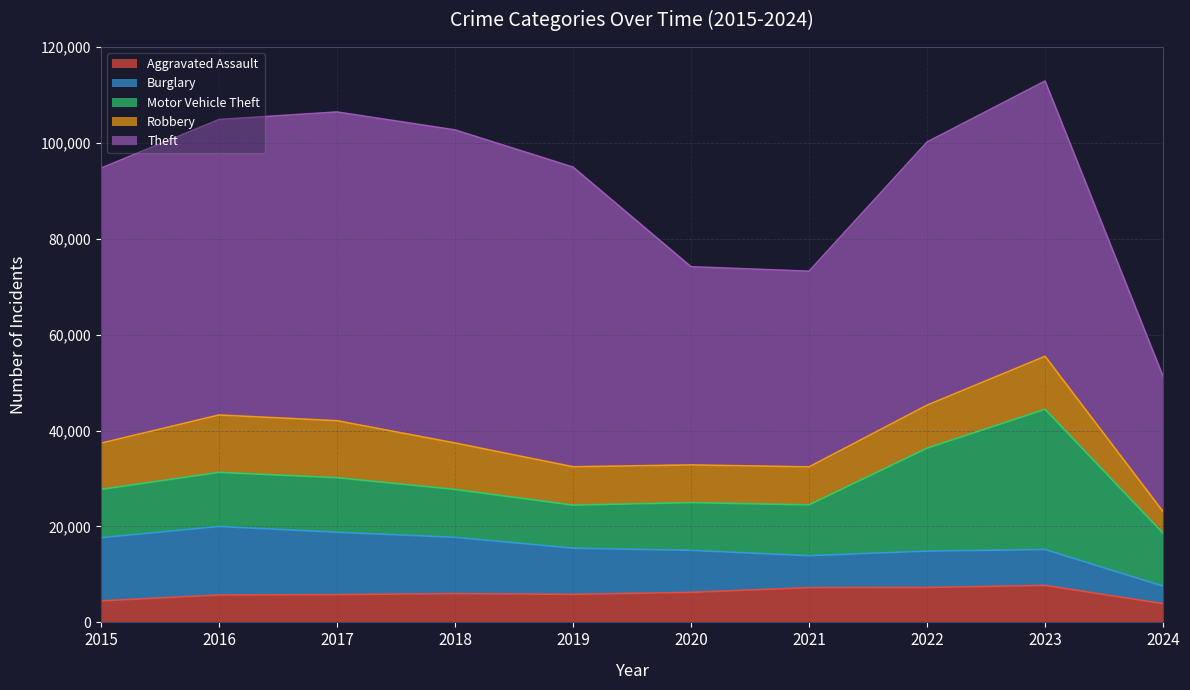

True or false: Burglary has a value of 3846 at 2019.

False